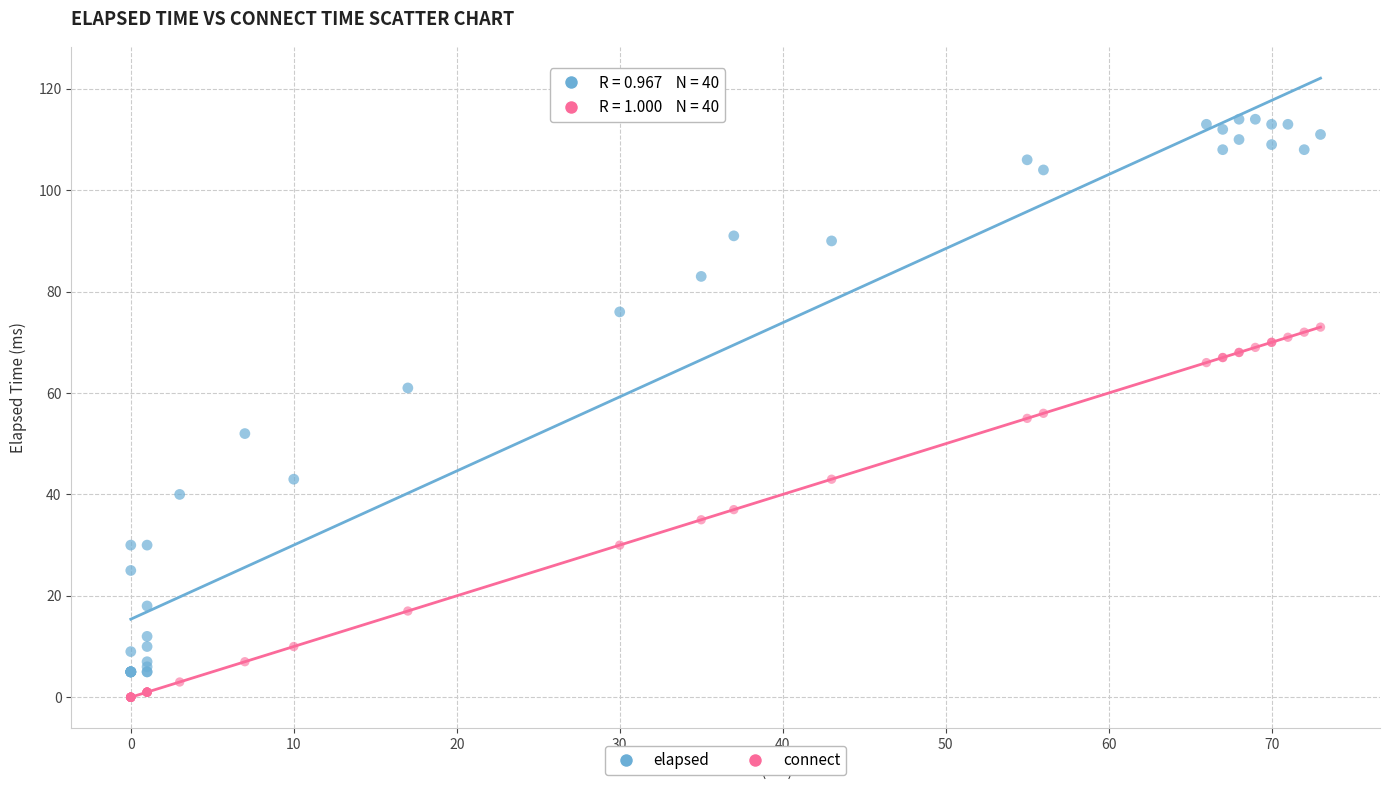

Which series contains the highest Y value?

elapsed